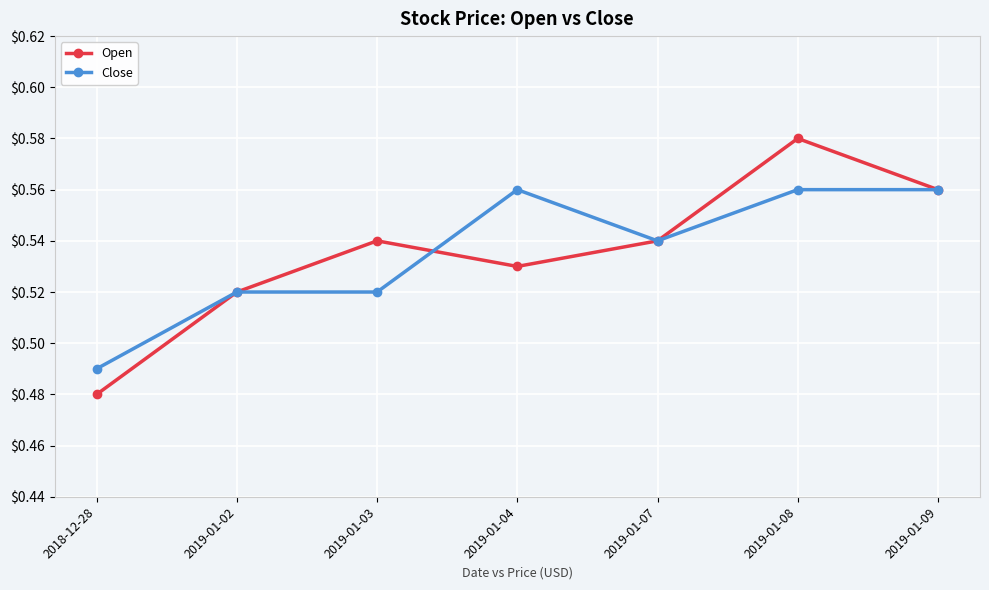

At which category does Open reach its first local valley?

2019-01-04